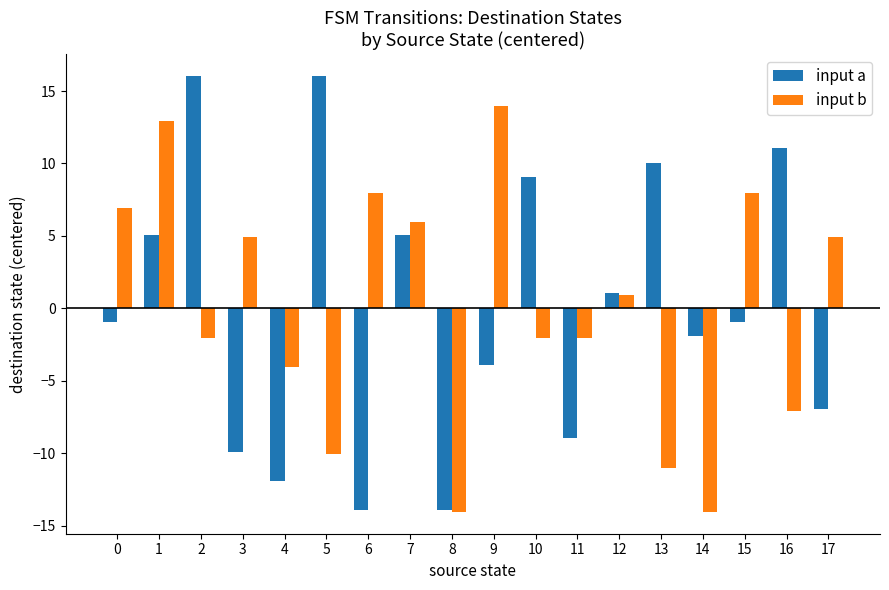

Reading left to right, extract all data points from this chart.

input a: 0=-0.9	1=5.1	2=16.1	3=-9.9	4=-11.9	5=16.1	6=-13.9	7=5.1	8=-13.9	9=-3.9	10=9.1	11=-8.9	12=1.1	13=10.1	14=-1.9	15=-0.9	16=11.1	17=-6.9
input b: 0=6.9	1=12.9	2=-2.1	3=4.9	4=-4.1	5=-10.1	6=7.9	7=5.9	8=-14.1	9=13.9	10=-2.1	11=-2.1	12=0.9	13=-11.1	14=-14.1	15=7.9	16=-7.1	17=4.9